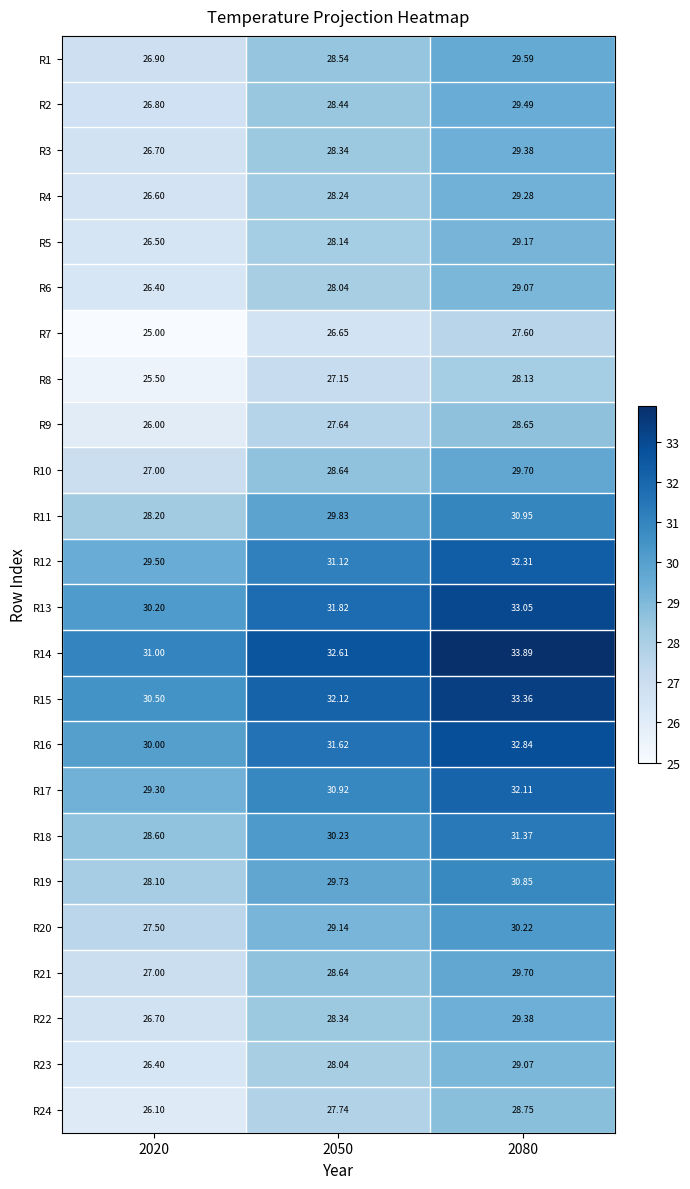

Is the value of R13 at 2050 greater than the value of R17 at 2020?

Yes